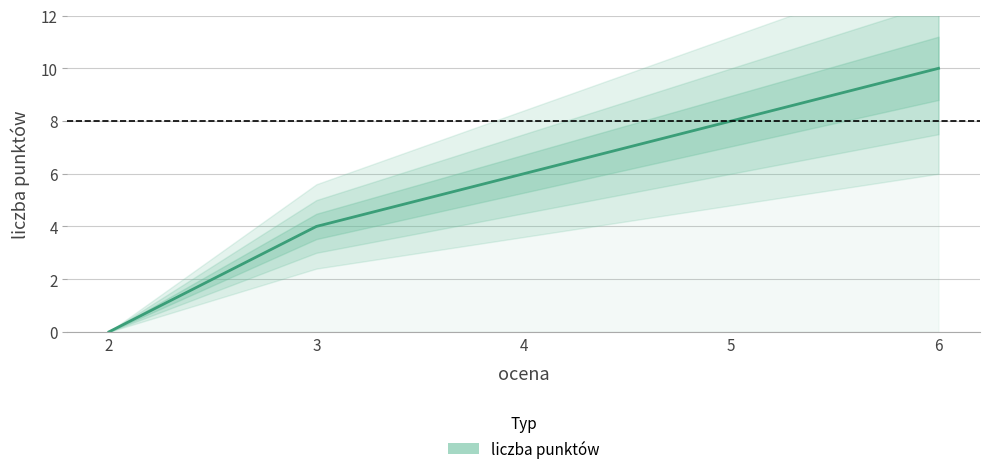

True or false: there are more than 0 points higher than both neighbors.

False